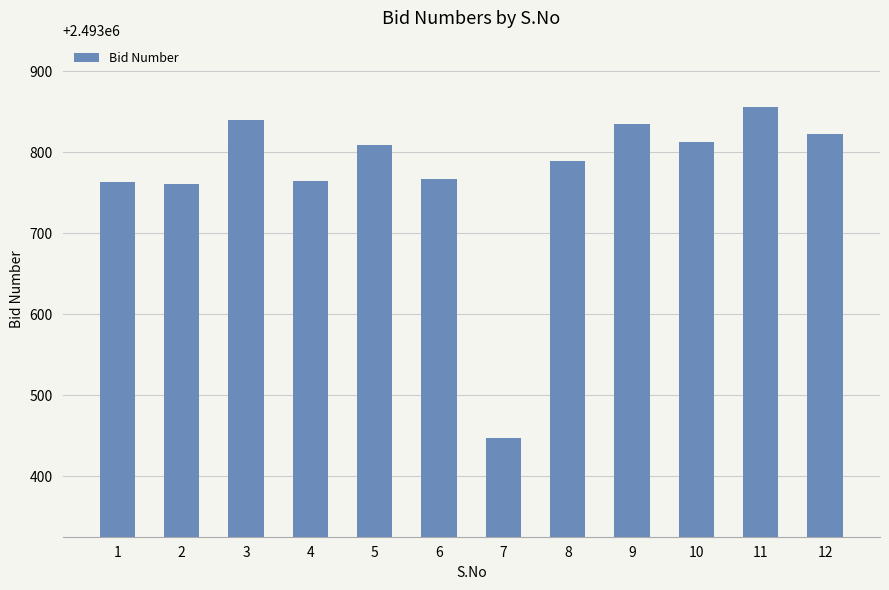

What is the greatest value displayed?

2493856